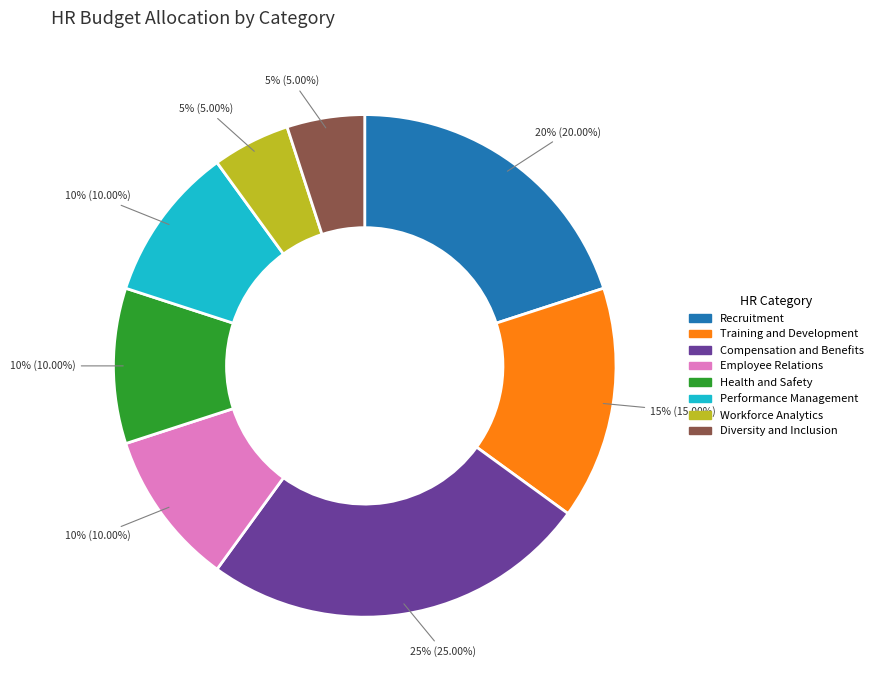

How many segments does this pie chart have?

8